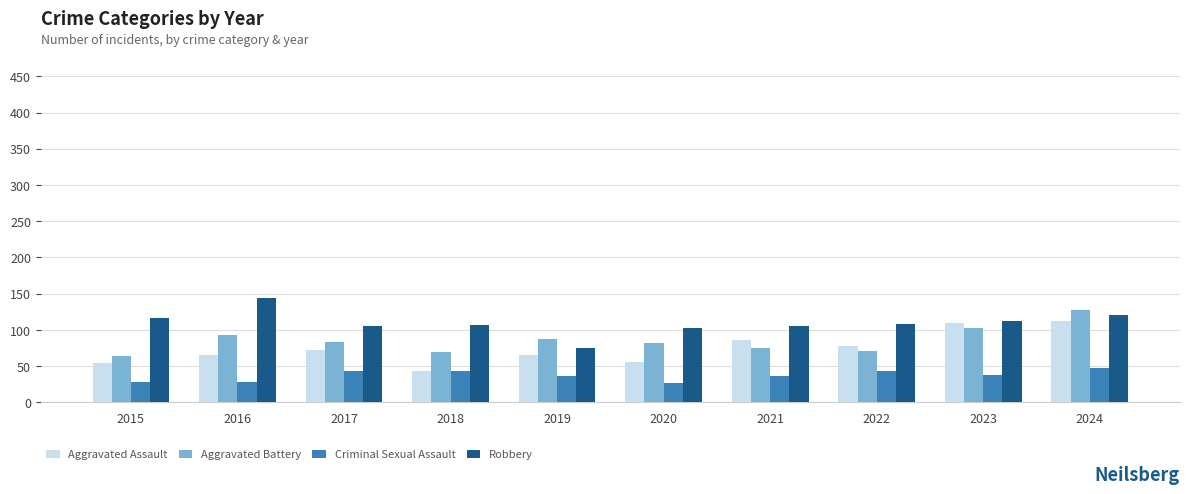

What is the value of the Aggravated Battery bar at the 9th from the left?

102